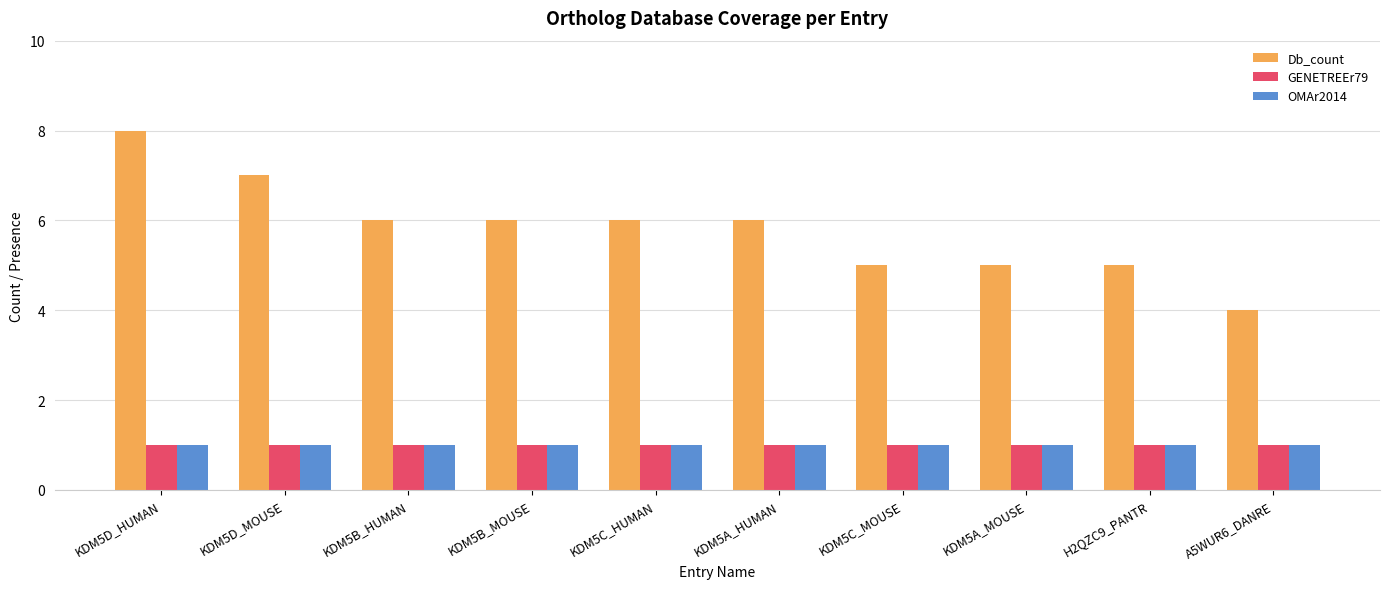

Count the number of categories in the chart.

10